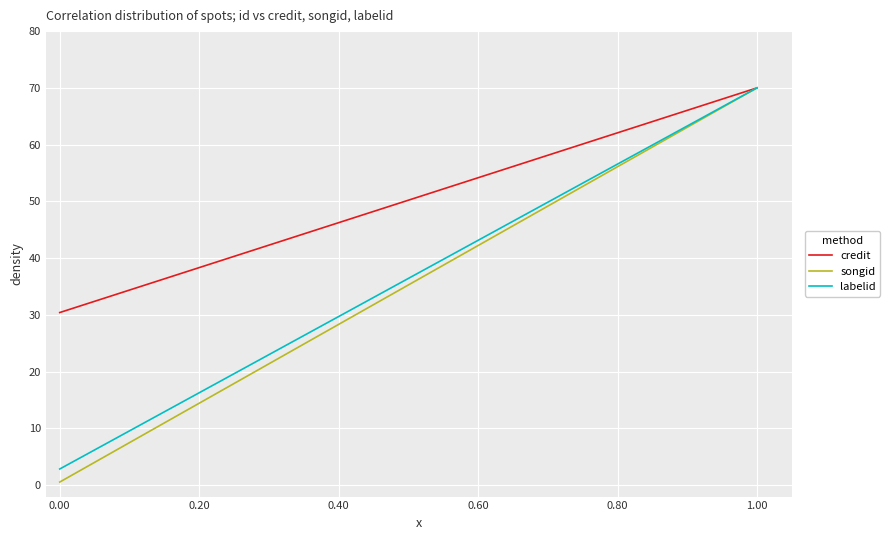

What is the average value of the labelid series?

25.2